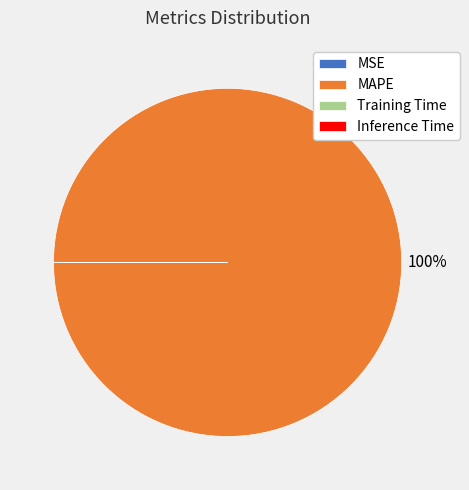

Which slice is the largest?

MAPE